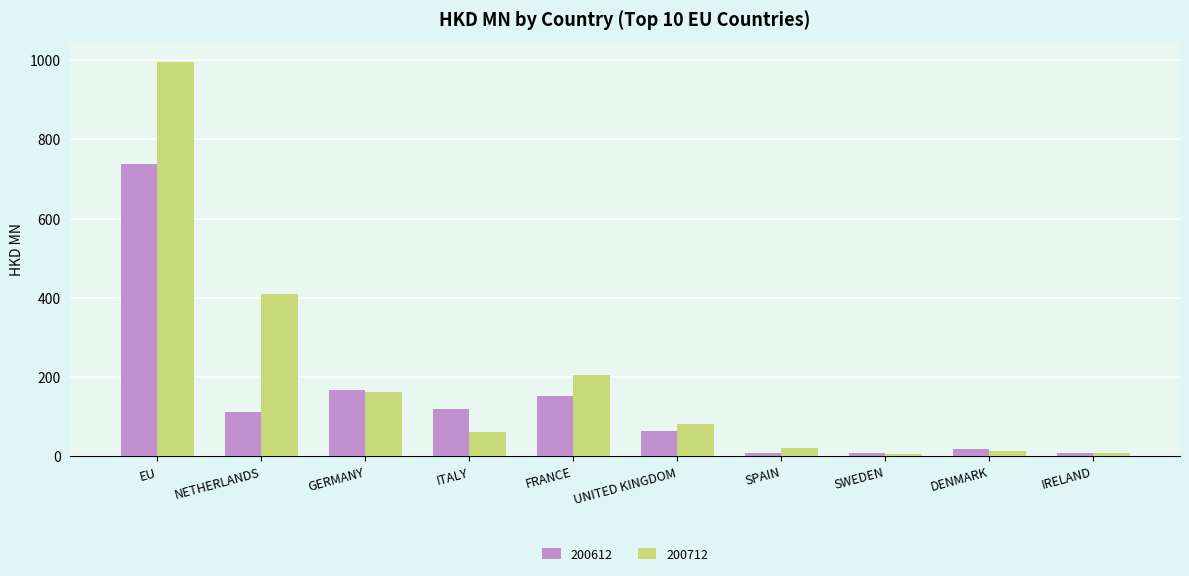

What is the difference between the 200712 values at SPAIN and DENMARK?

6.8